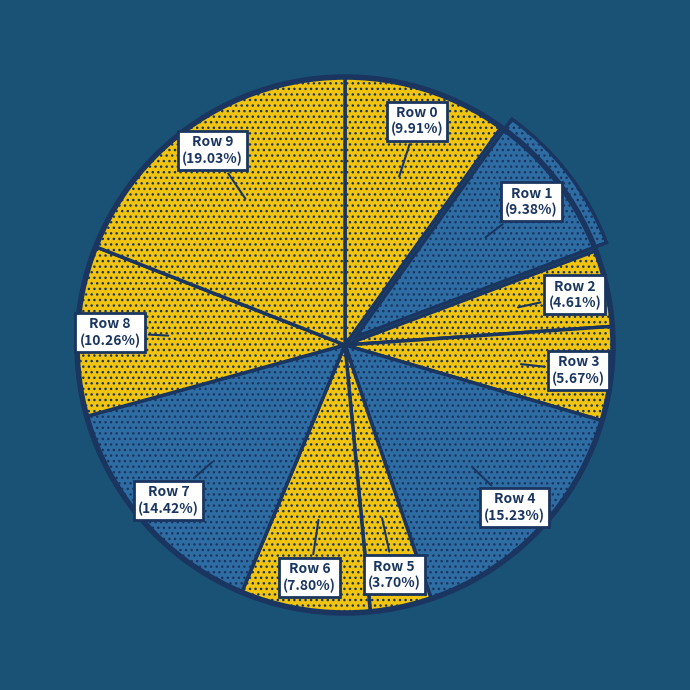

Count the number of slices in the pie.

10